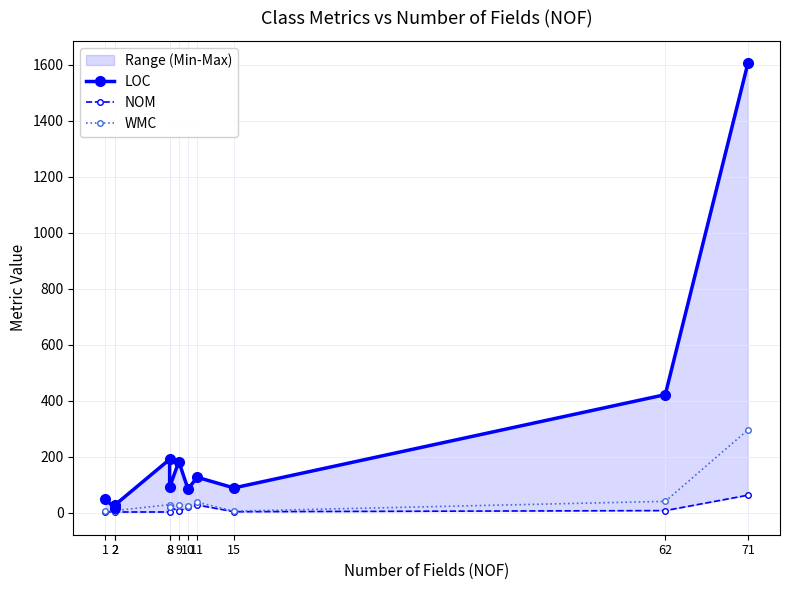

What is the average value of the LOC series?

262